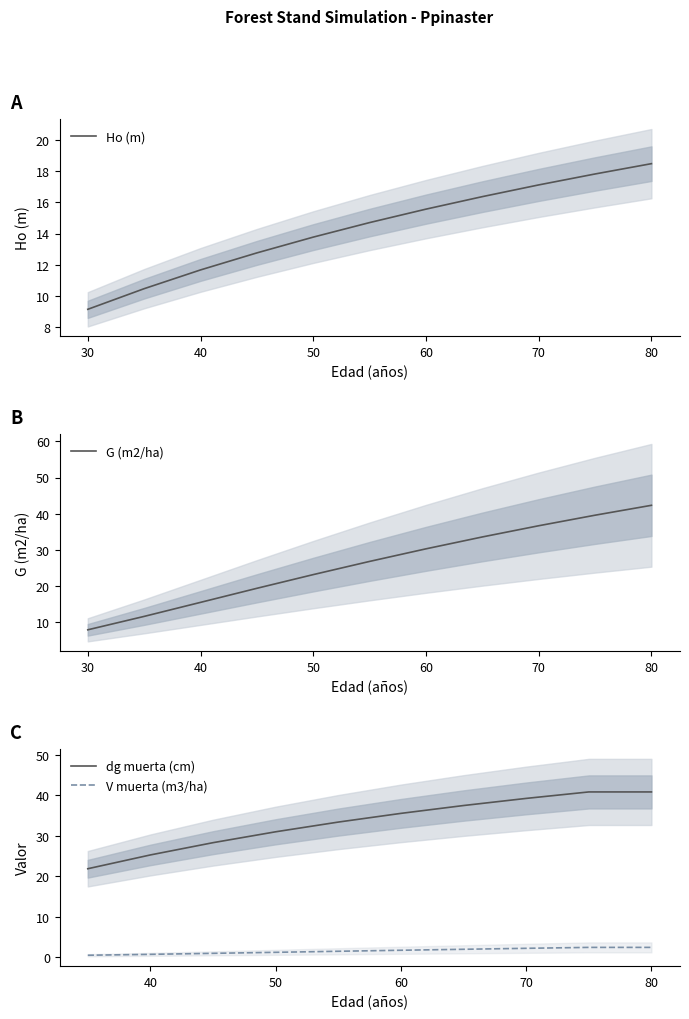

What is the maximum value for G (m2/ha)?

42.3